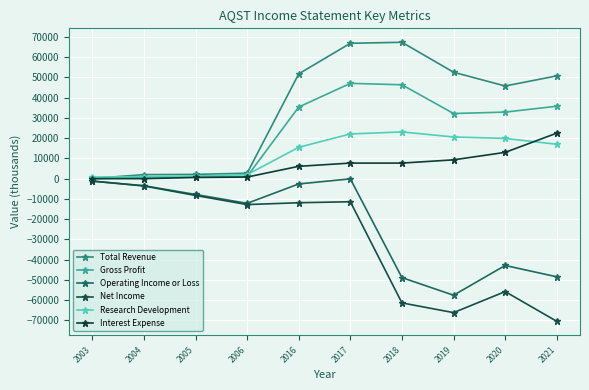

True or false: Operating Income or Loss has a value of -67147 at 2018.

False